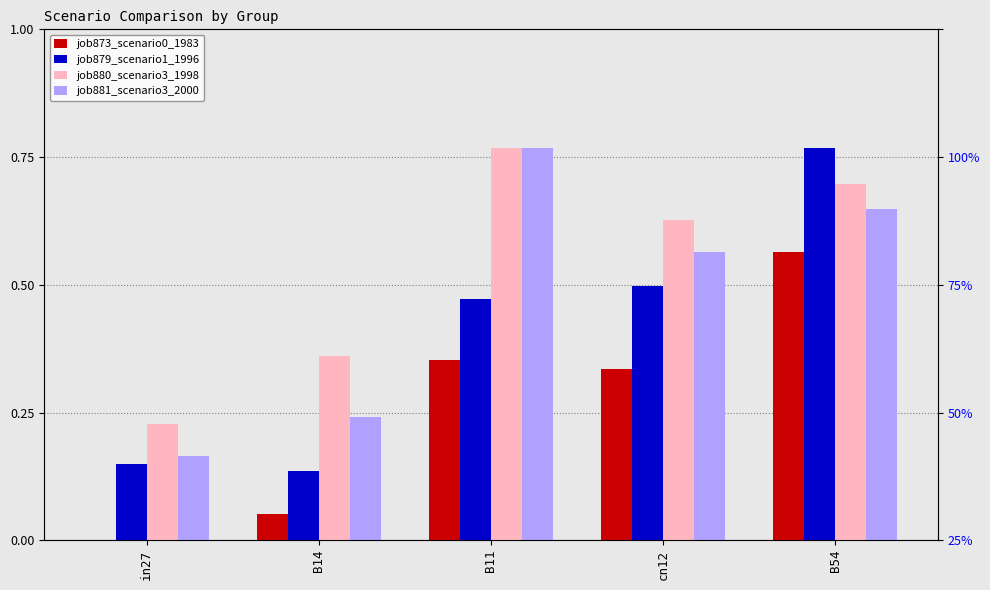

List the labels in order of job881_scenario3_2000 value, smallest first.

in27, B14, cn12, B54, B11